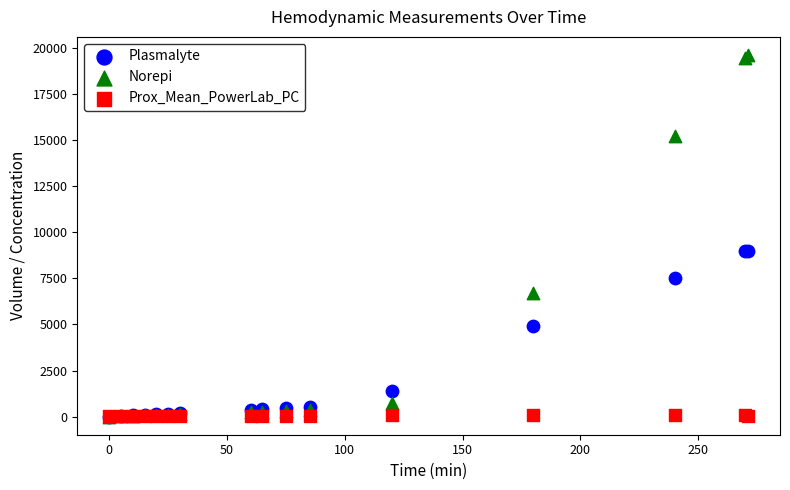

Which series has the largest Y range (max minus min)?

Norepi